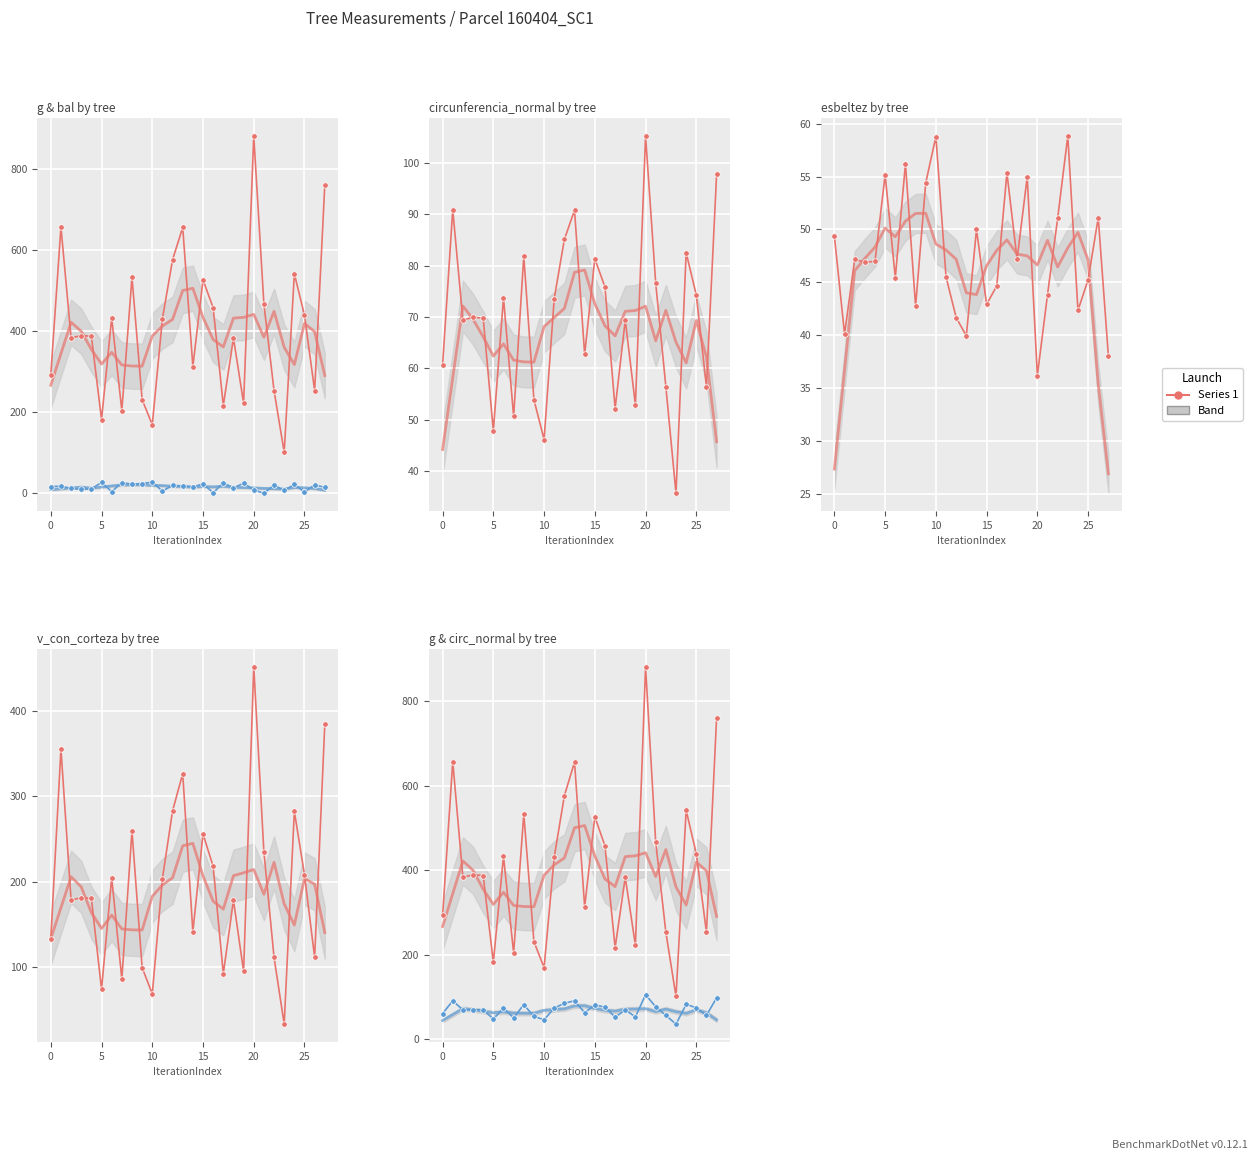

The g series shows 89.1 at 160404012. True or false?

False